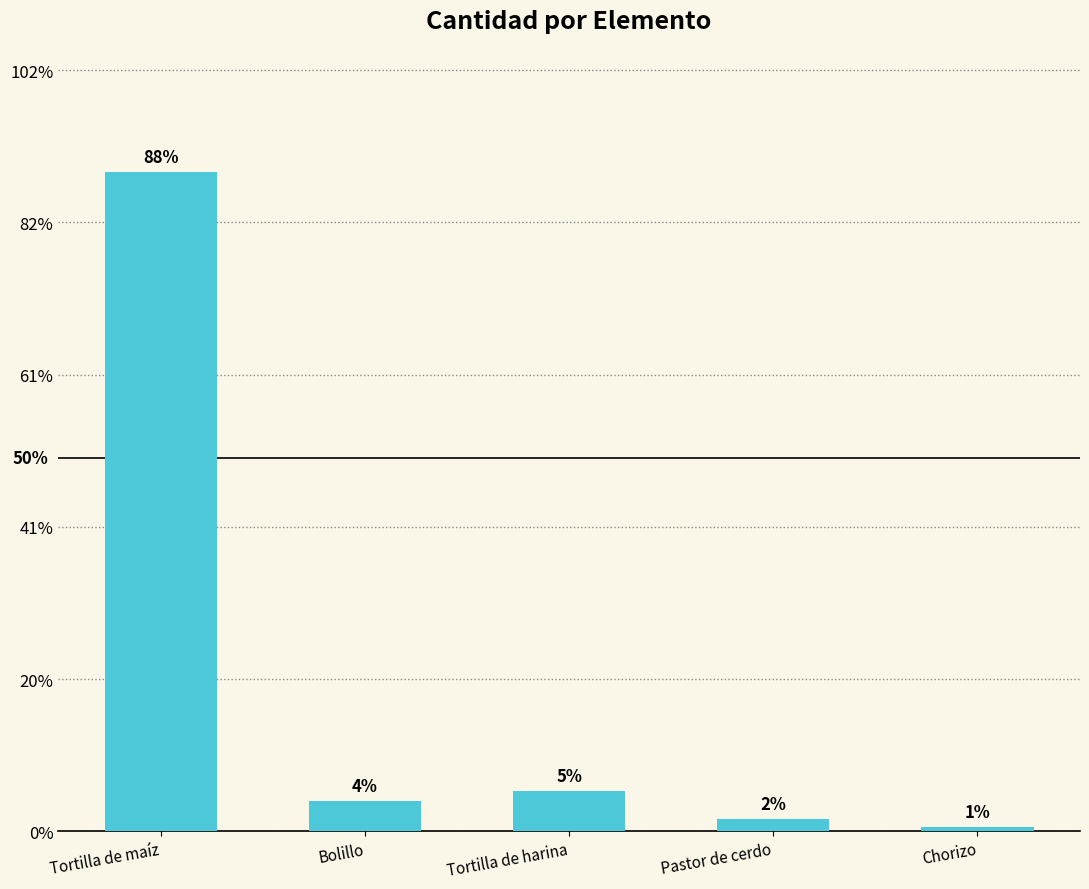

Which label corresponds to the largest value in the chart?

Tortilla de maíz